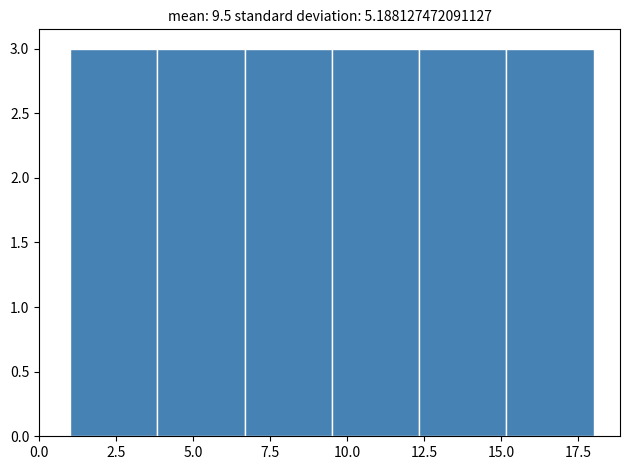

What is the height of the bar covering 1.0 to 4.0 on the x-axis? Neither the bar edges nor the heights are printed on the chart, so give them approximately, as read against the axes.

3